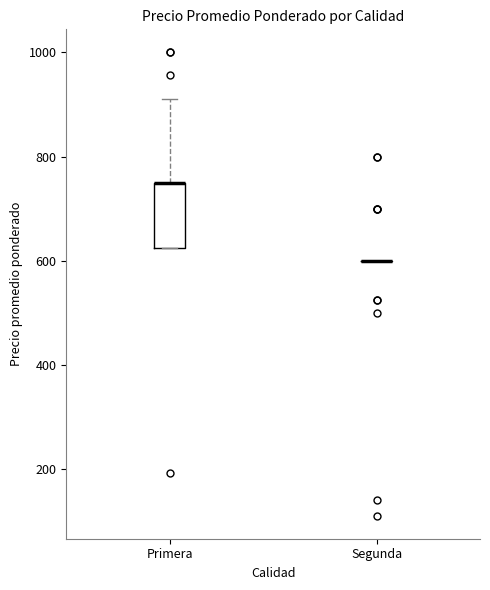

Which box is the tallest, from its lower edge to its upper edge?

Primera